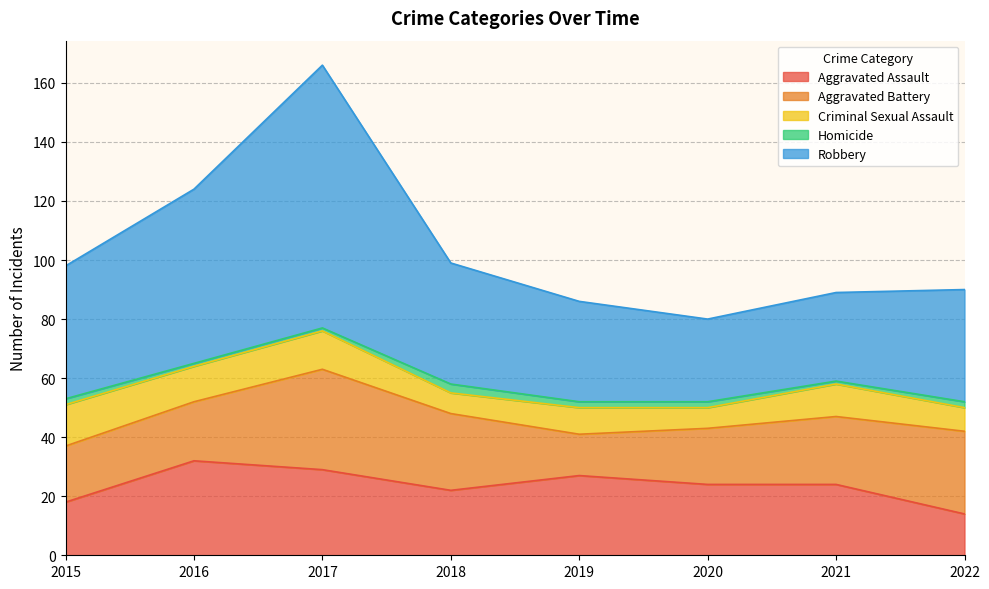

What is the sum of the Robbery values at 2017 and 2021?

119